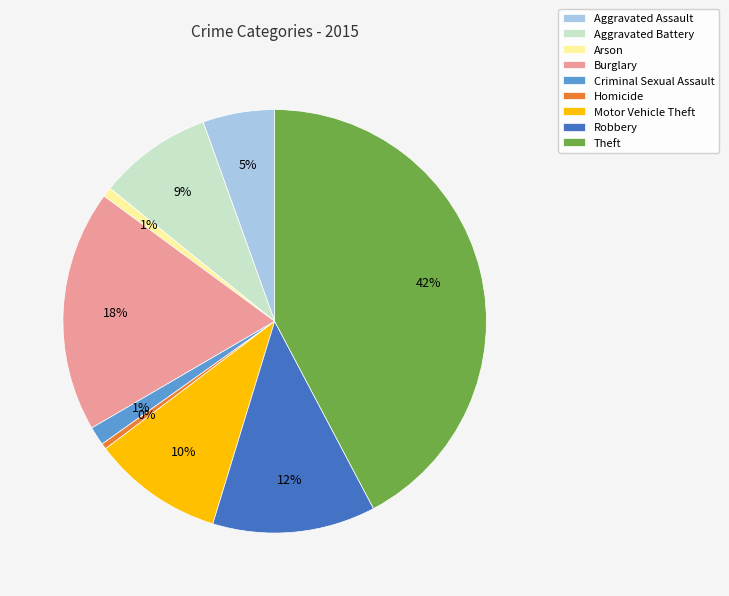

Does Arson represent more than half of the total?

No